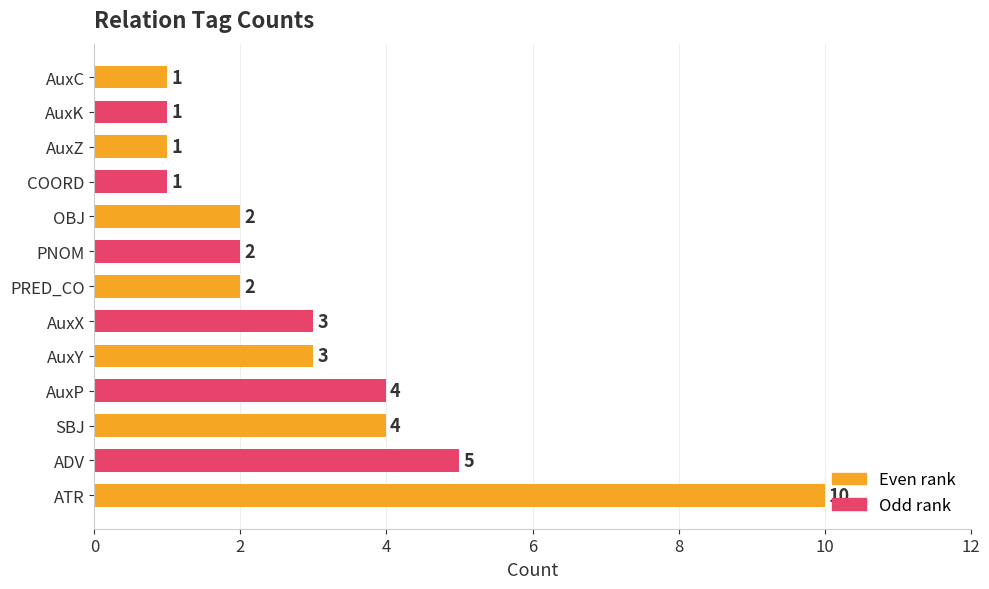

True or false: the data shows 4 at SBJ.

True